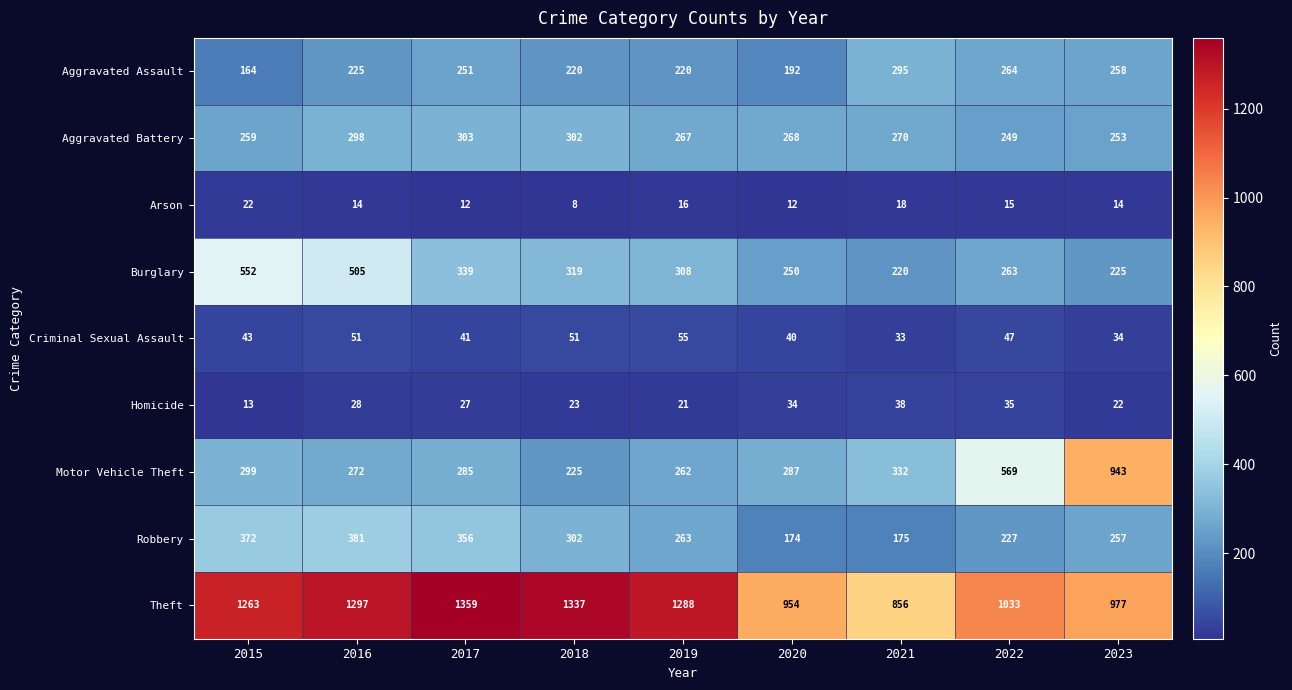

What is the minimum value shown in the chart?

8